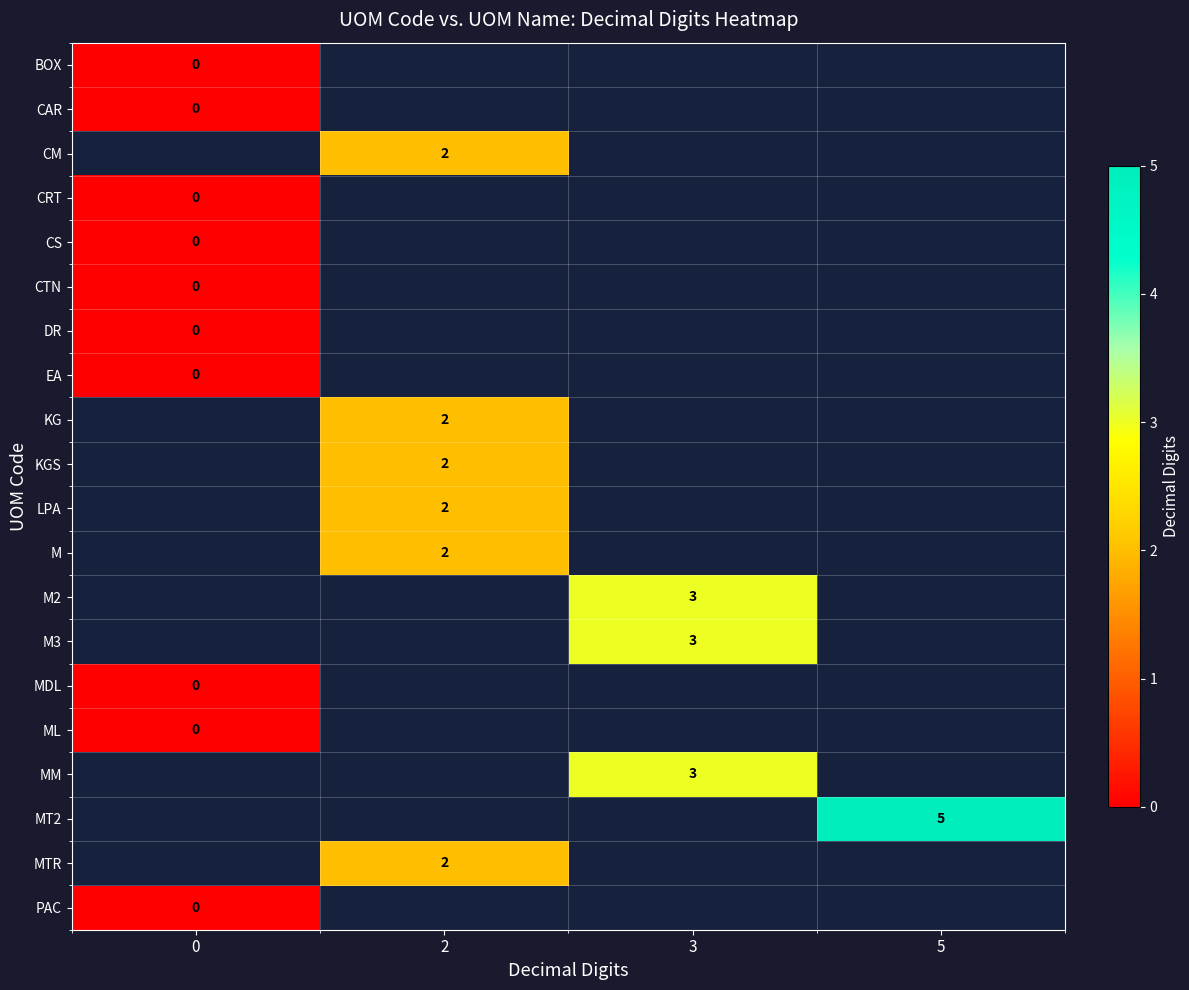

How many data points does each series have?

4